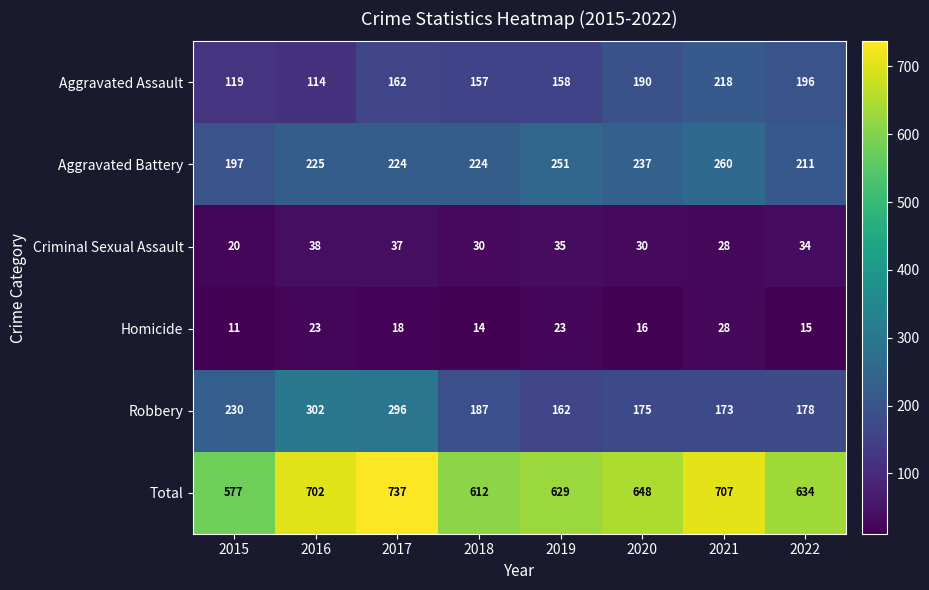

At 2020, list the series in order from largest to smallest.

Total, Aggravated Battery, Aggravated Assault, Robbery, Criminal Sexual Assault, Homicide